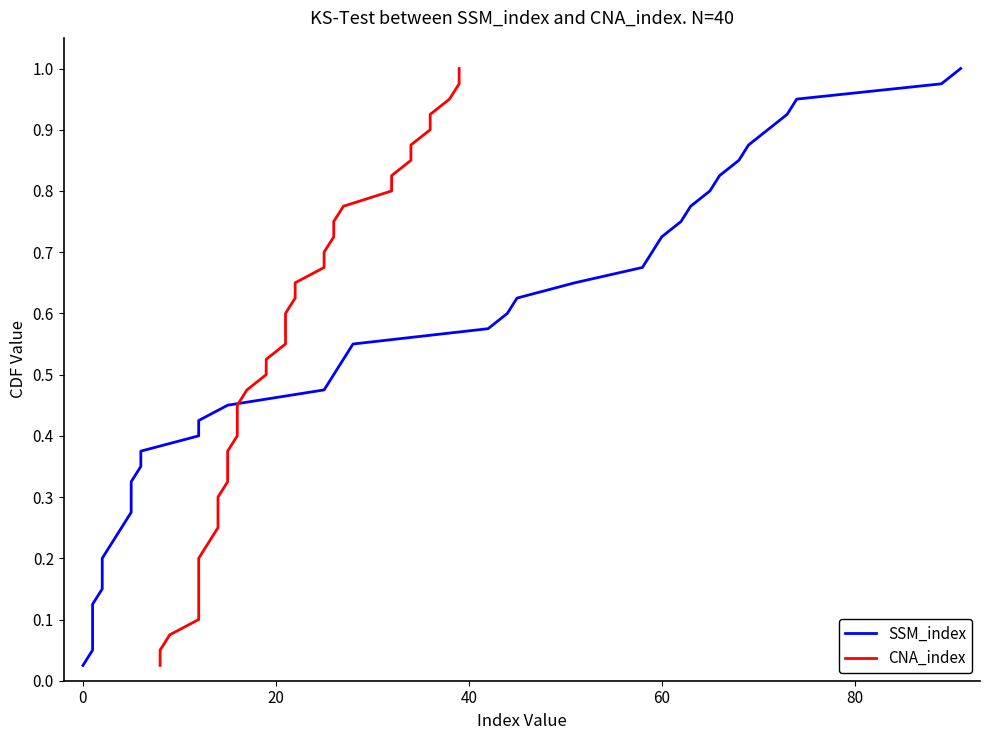

At how many categories does at least one series exceed 0?

40